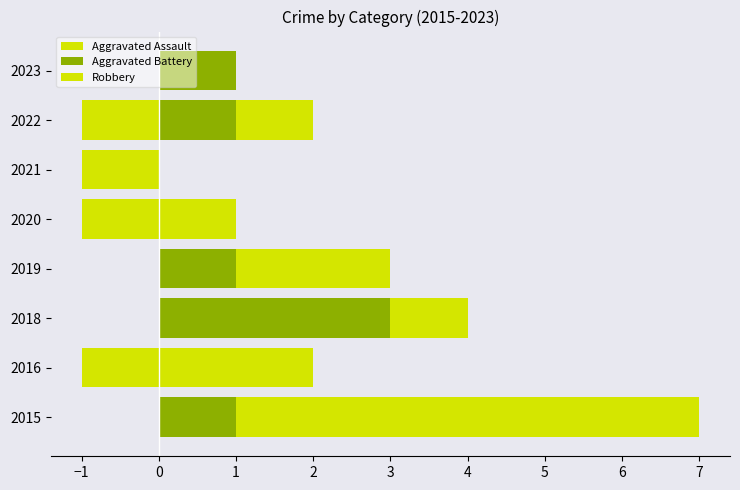

Rank the series at 2018 from highest to lowest value.

Aggravated Battery, Robbery, Aggravated Assault